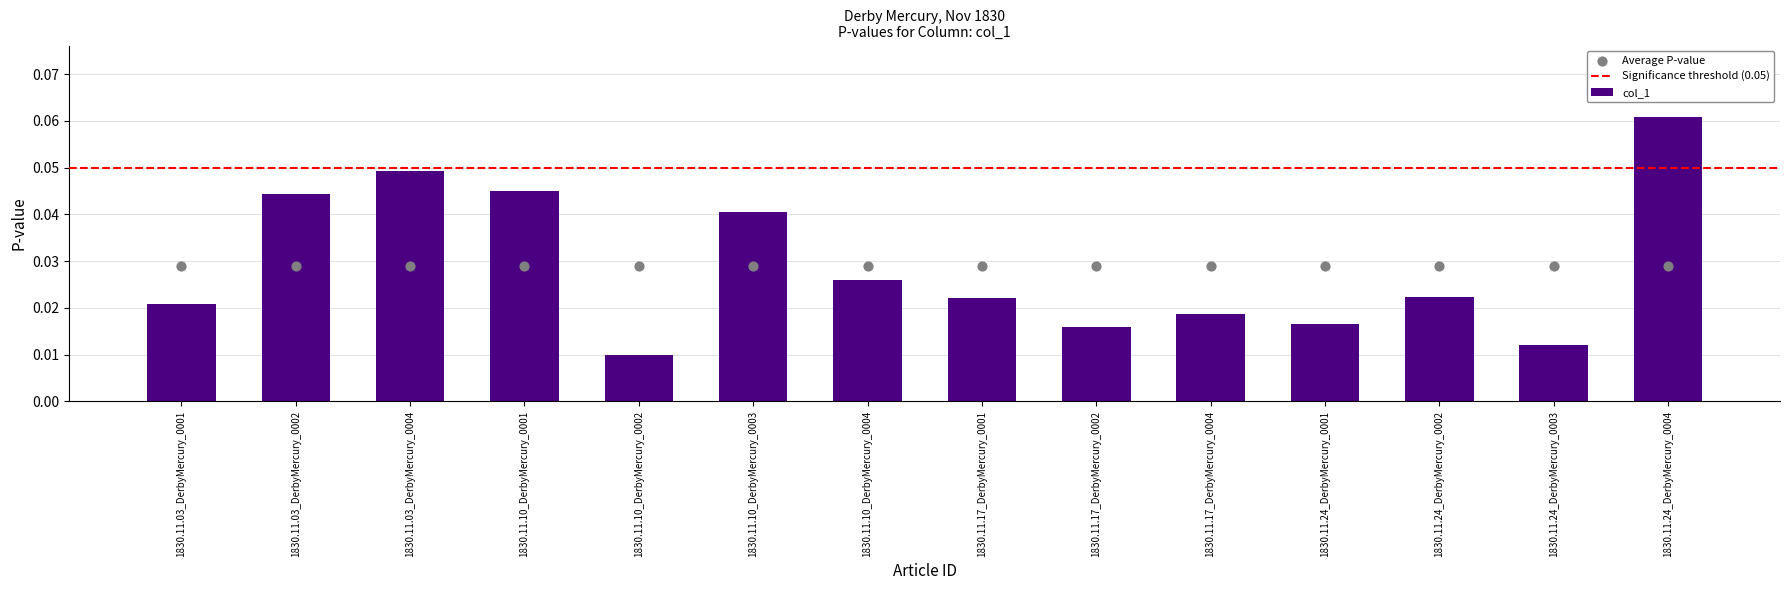

Between 1830.11.24_DerbyMercury_0002 and 1830.11.10_DerbyMercury_0004, which is larger?

1830.11.10_DerbyMercury_0004